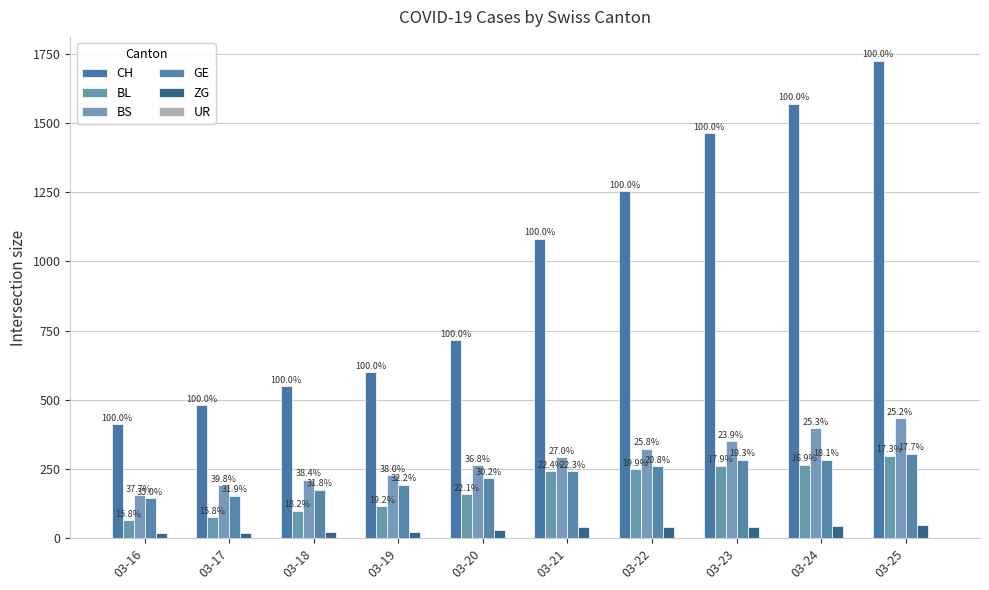

Which series has the largest total across all categories?

CH